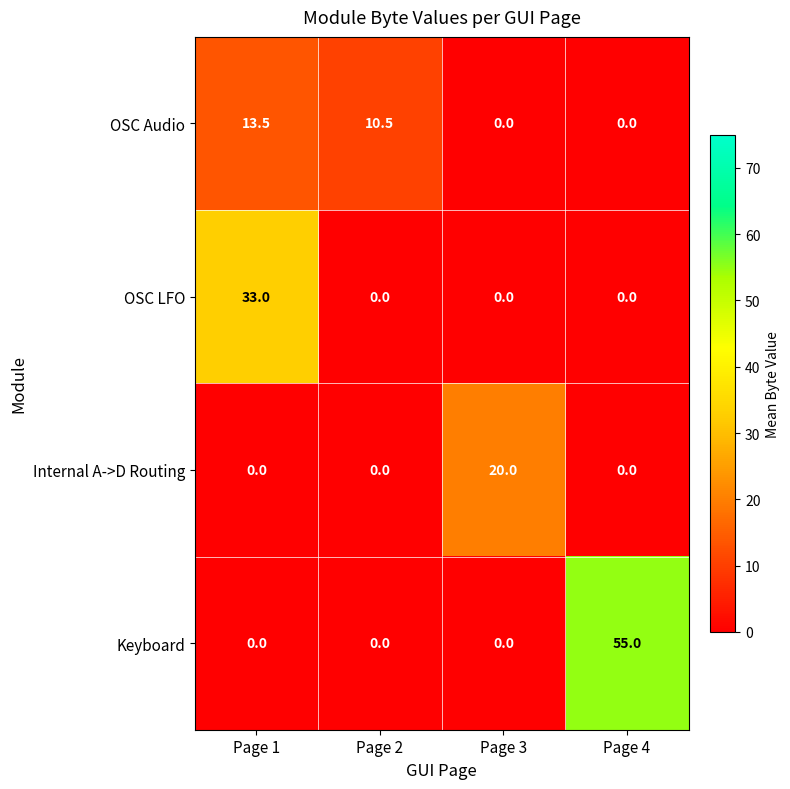

What is the sum of all Keyboard values?

55.0